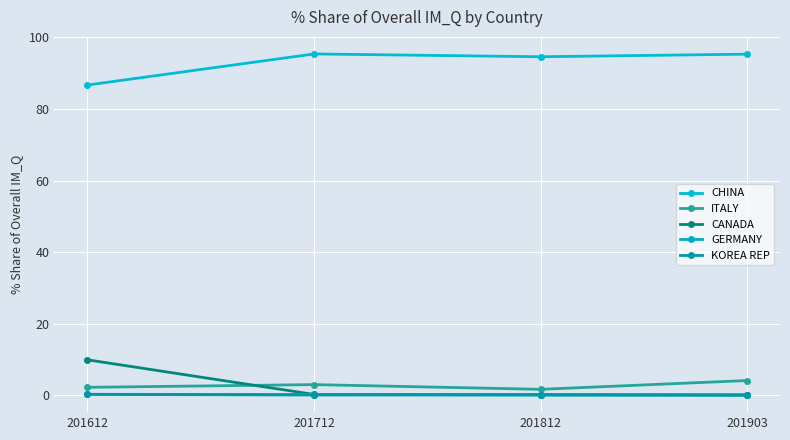

Where is the first local maximum for CHINA?

201712